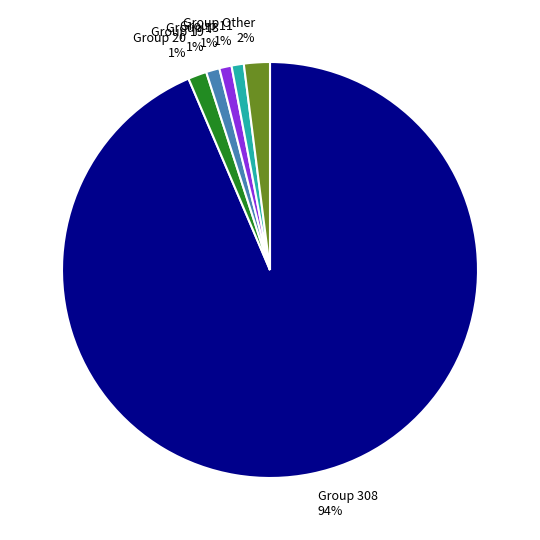

Do Group 20 and Group 19 together represent more than half of the pie?

No